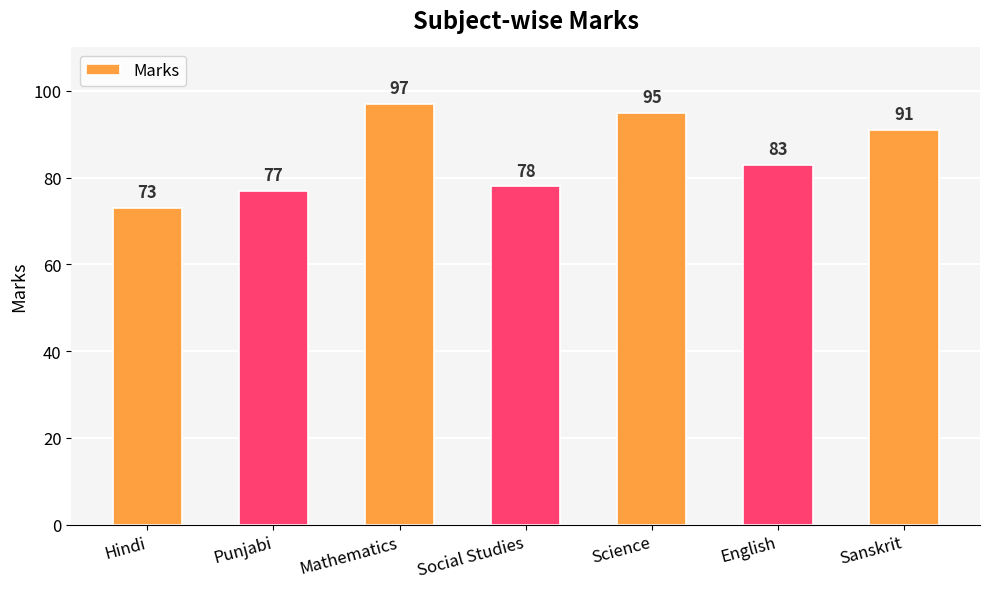

Count the number of categories in the chart.

7